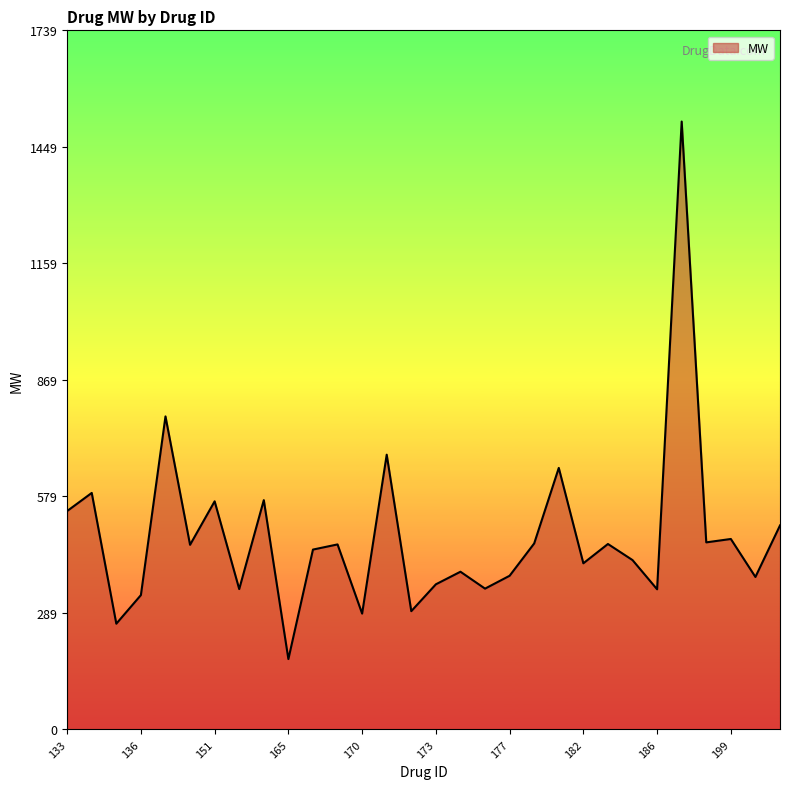

What is the smallest value displayed?

175.1